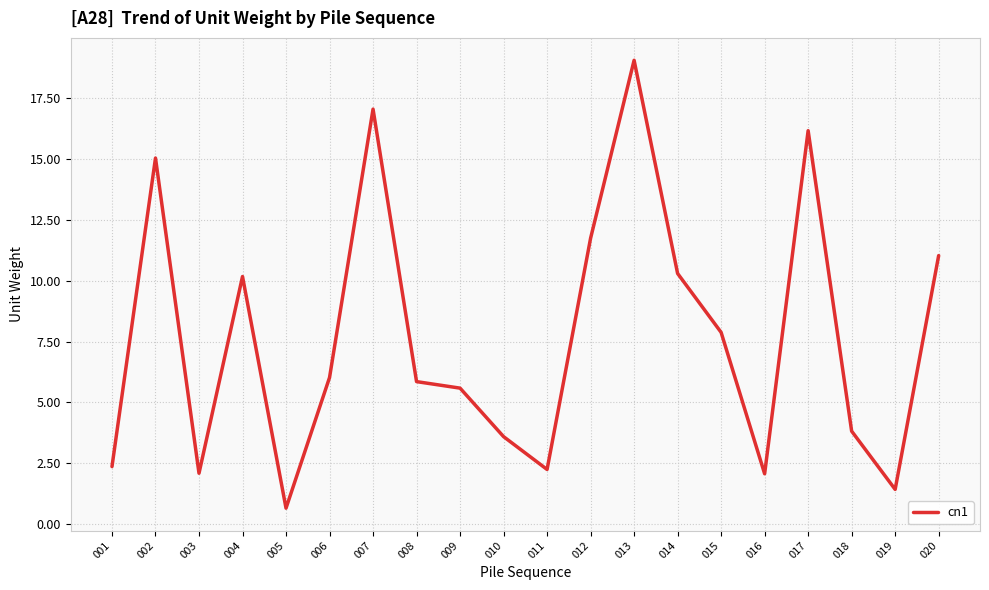

What is the change in value from 008 to 011?

-3.6